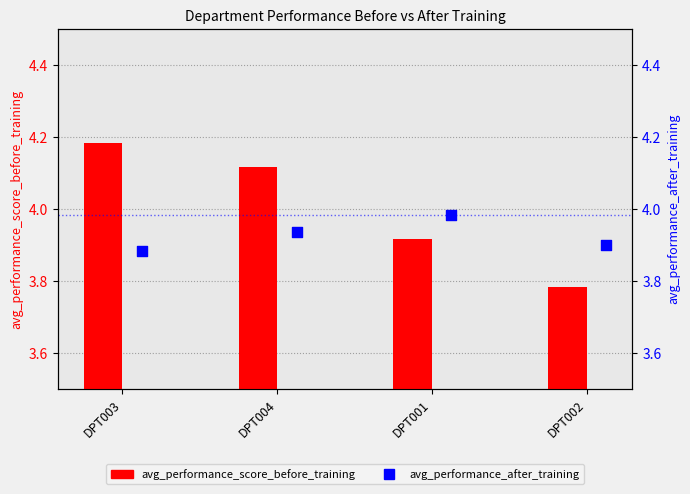

Which series has the widest spread of Y values?

avg_performance_score_before_training